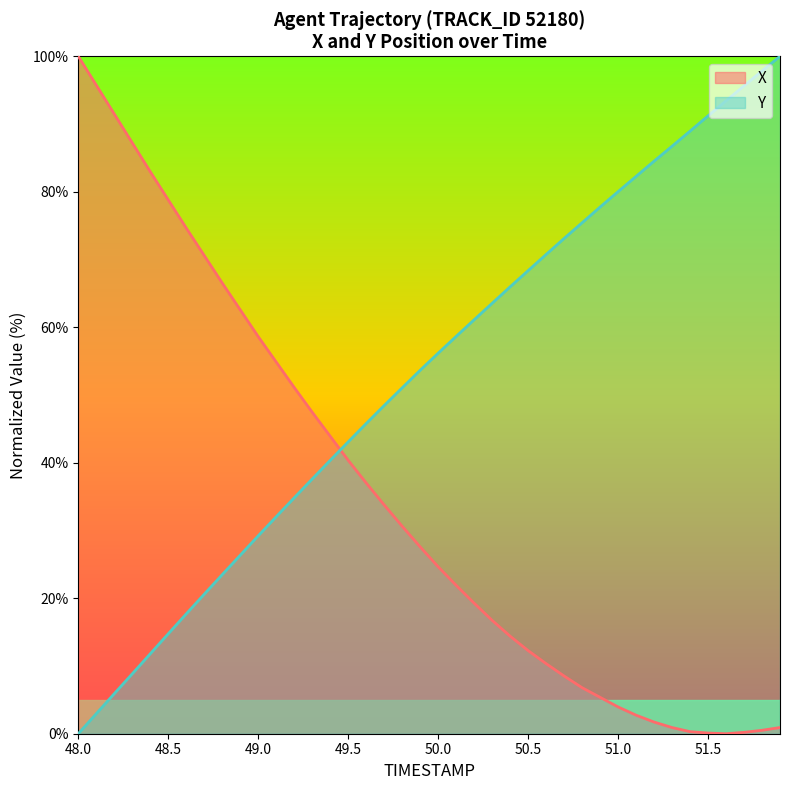

Reading right to left, transcribe all the data shown in this chart.

X: 0.9	0.5	0.2	0.0	0.1	0.3	0.9	1.7	2.7	4.0	5.4	6.8	8.5	10.3	12.3	14.4	16.7	19.3	21.9	24.6	27.6	30.6	33.8	37.0	40.4	43.9	47.5	51.1	54.9	58.6	62.6	66.5	70.6	74.6	78.8	83.0	87.2	91.5	95.7	100.0
Y: 100.0	97.8	95.6	93.4	91.2	89.0	86.7	84.5	82.3	80.0	77.7	75.4	73.1	70.7	68.4	66.0	63.5	61.1	58.6	56.2	53.6	51.1	48.4	45.8	43.1	40.4	37.6	34.8	32.0	29.2	26.3	23.5	20.6	17.7	14.8	11.8	8.8	5.9	3.0	0.0